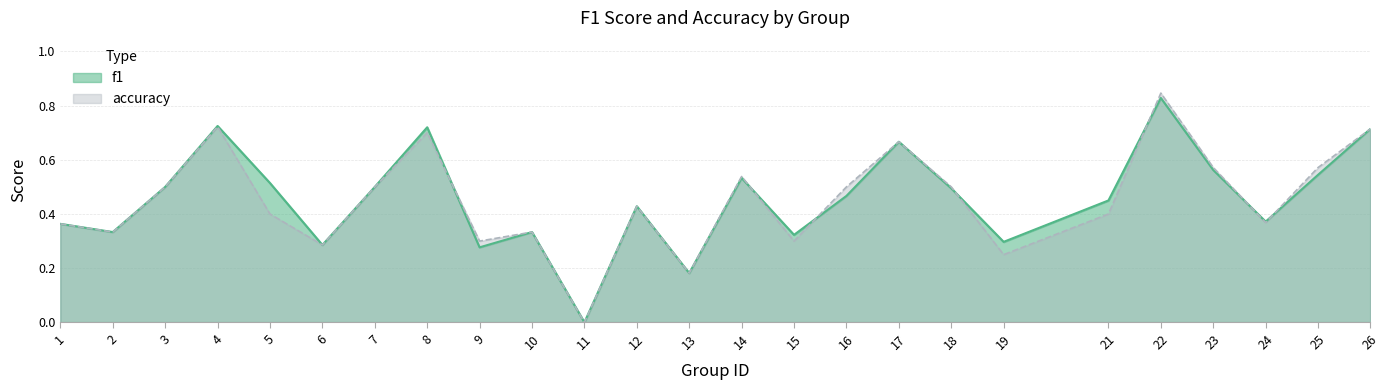

At which category does the chart reach its peak across all series?

22